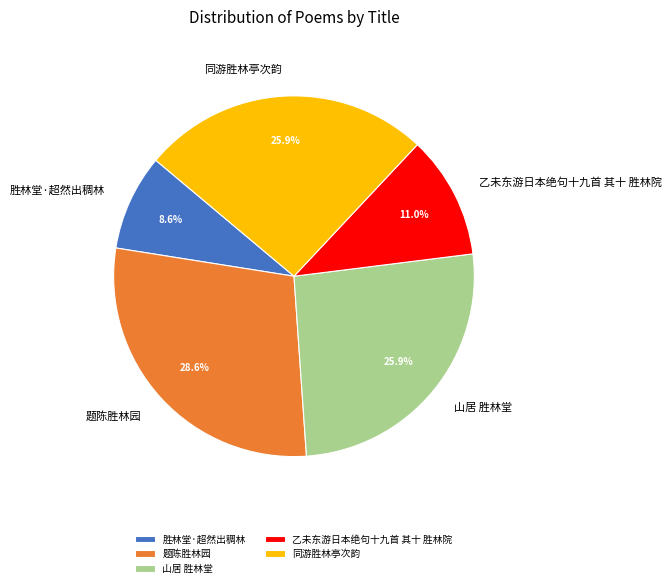

Which slice is the largest?

题陈胜林园